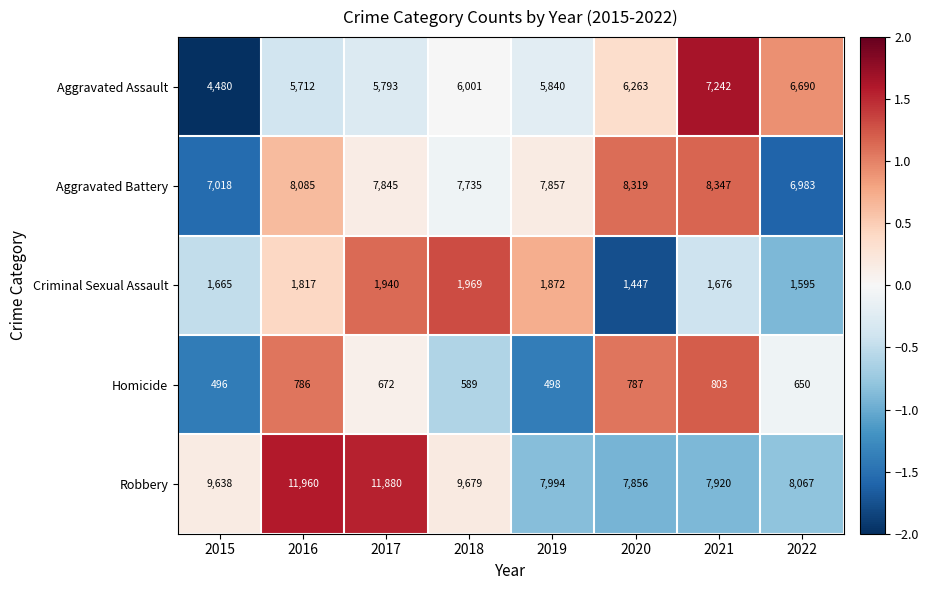

How many values in the Robbery series are below 9638?

4